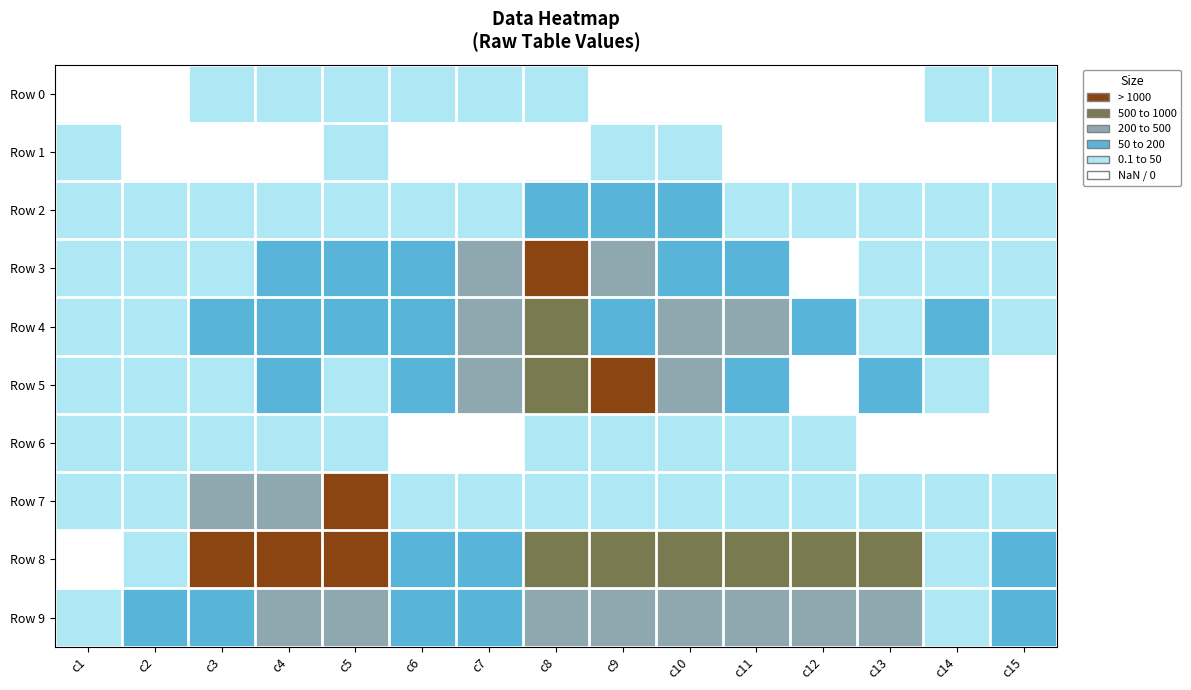

At which category does the chart reach its peak across all series?

c3